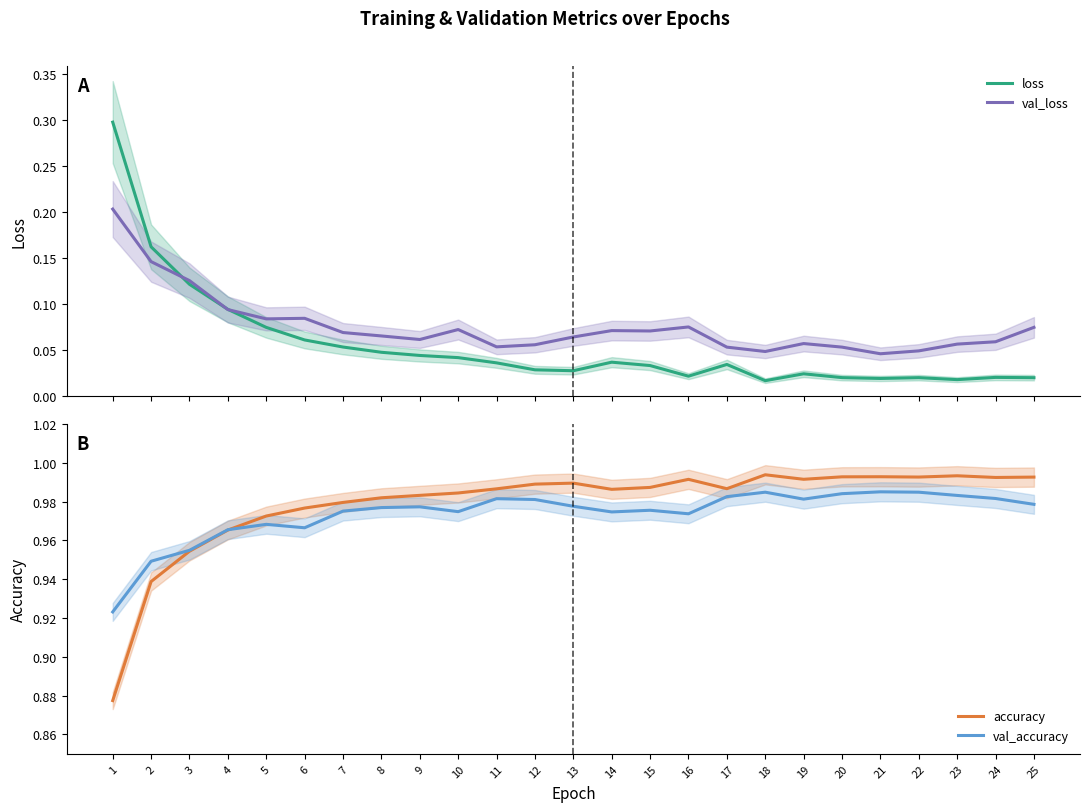

Does the chart have visible grid lines?

No